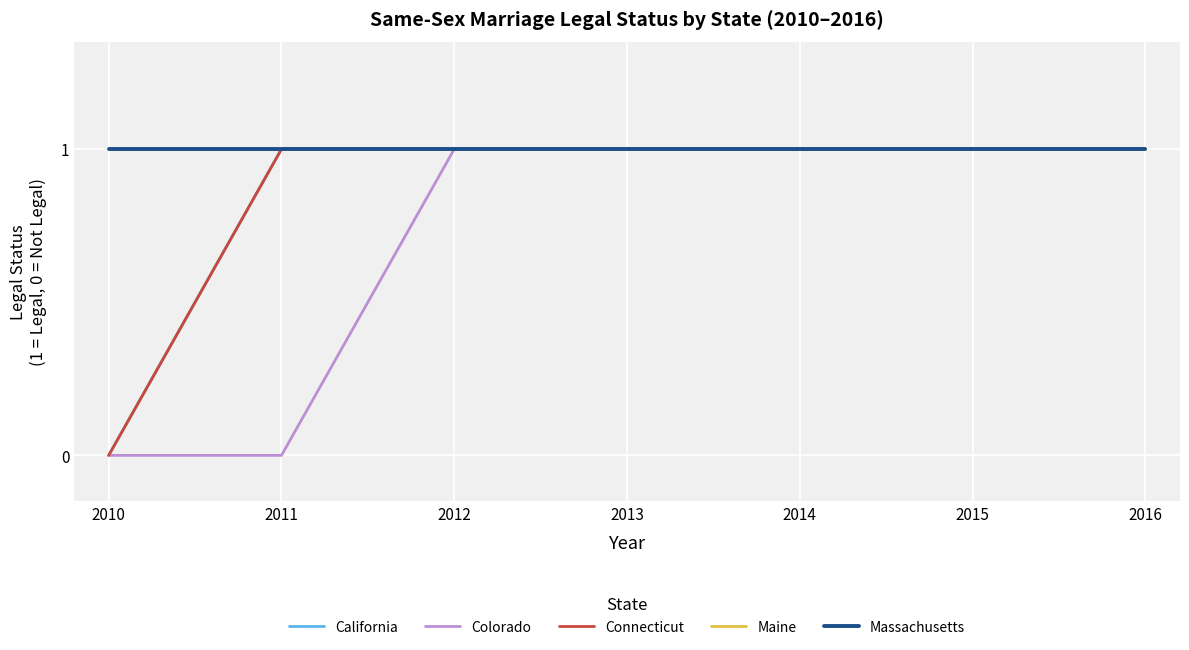

Does the chart display data point markers on the line(s)?

No